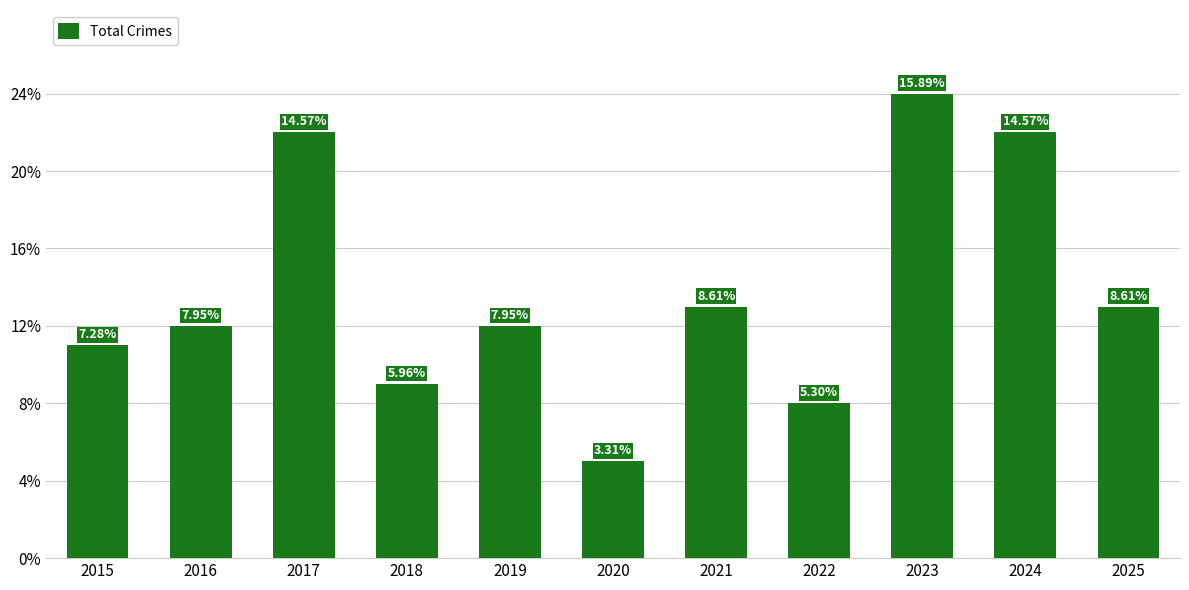

Reading left to right, what are all the values shown in this chart?

11	12	22	9	12	5	13	8	24	22	13